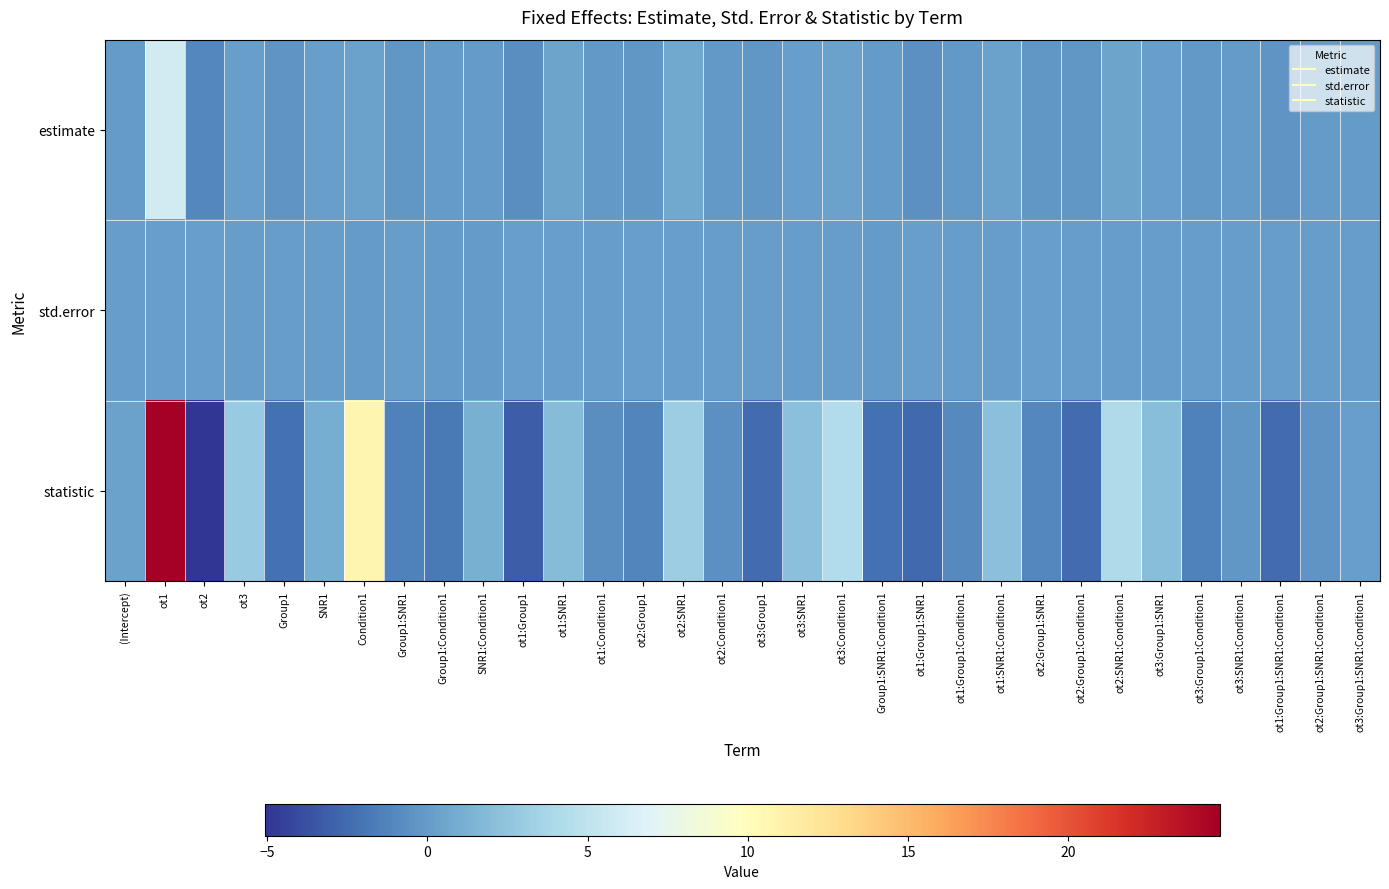

Which has a higher value, ot3:Group1 or Group1:Condition1?

Group1:Condition1